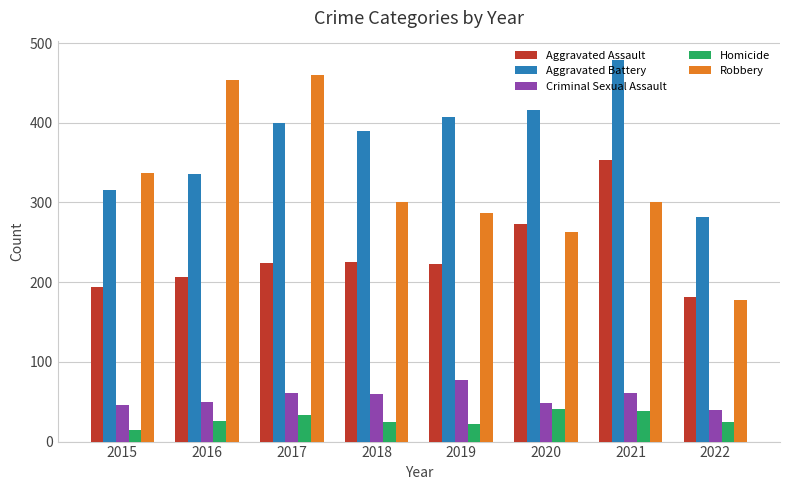

Rank the series at 2019 from lowest to highest value.

Homicide, Criminal Sexual Assault, Aggravated Assault, Robbery, Aggravated Battery